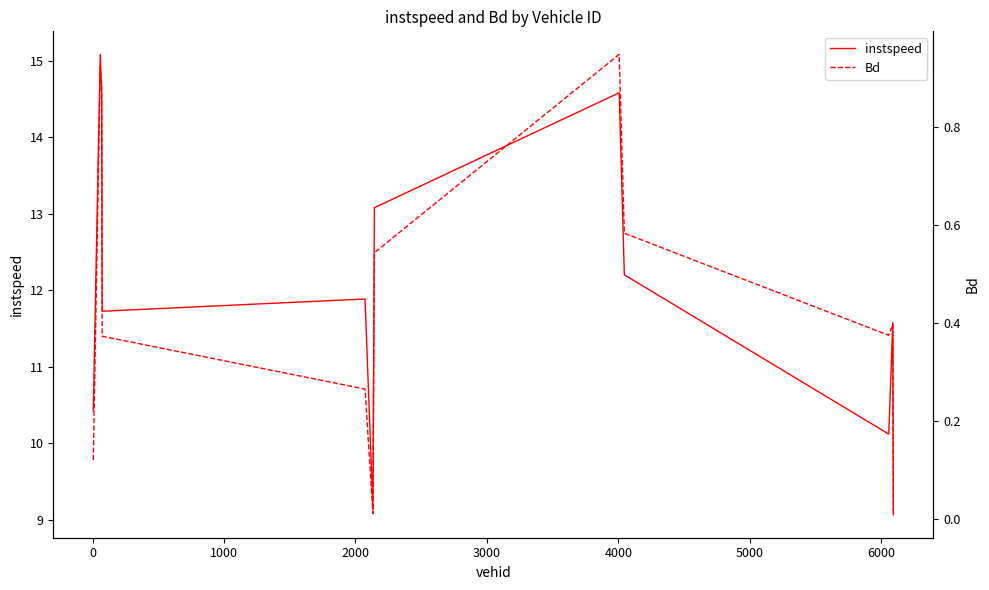

Which series has the largest range (max minus min)?

instspeed